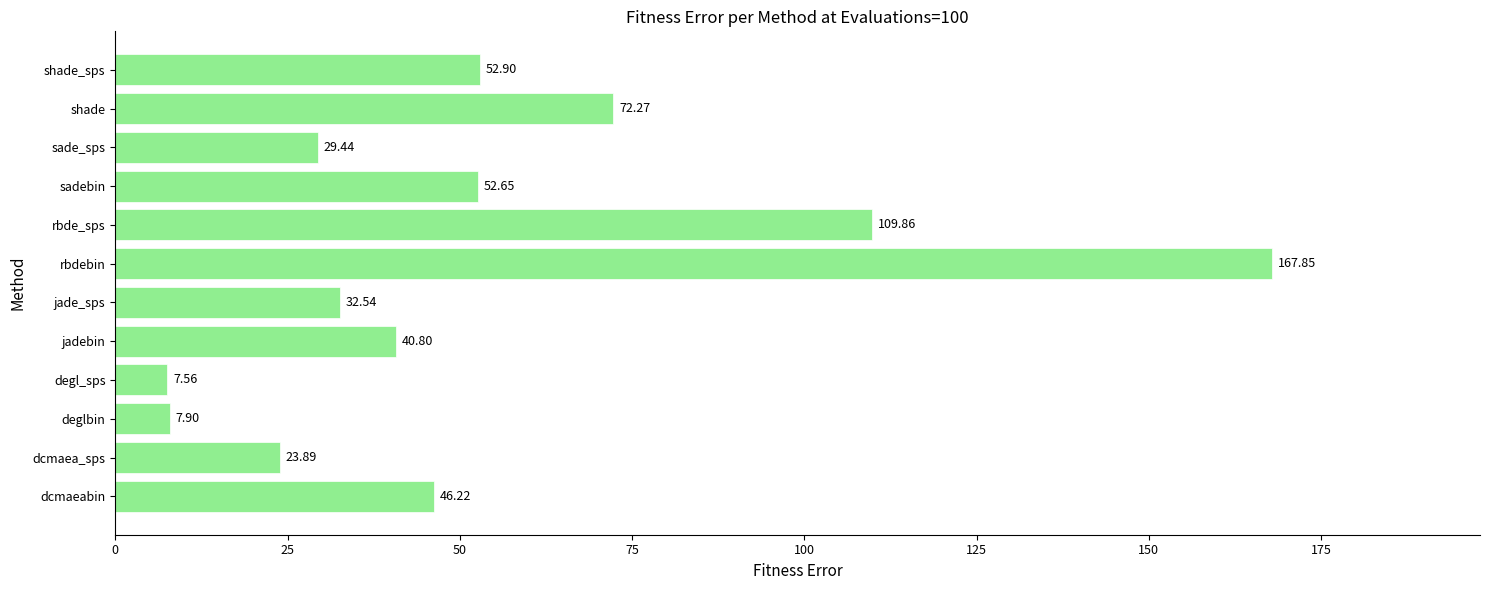

Which category has the highest value across all series?

rbdebin